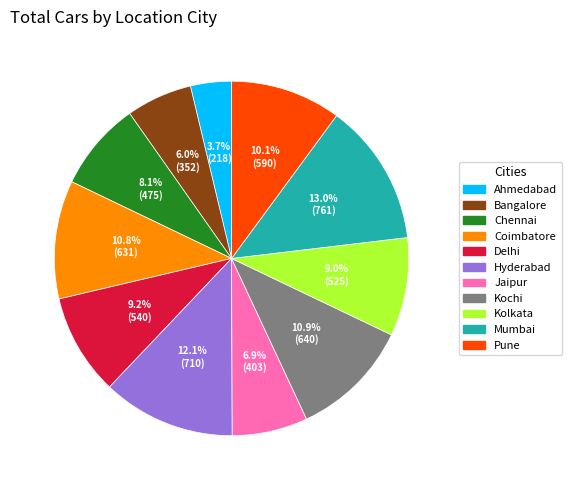

Is the sum of Delhi and Hyderabad greater than half?

No